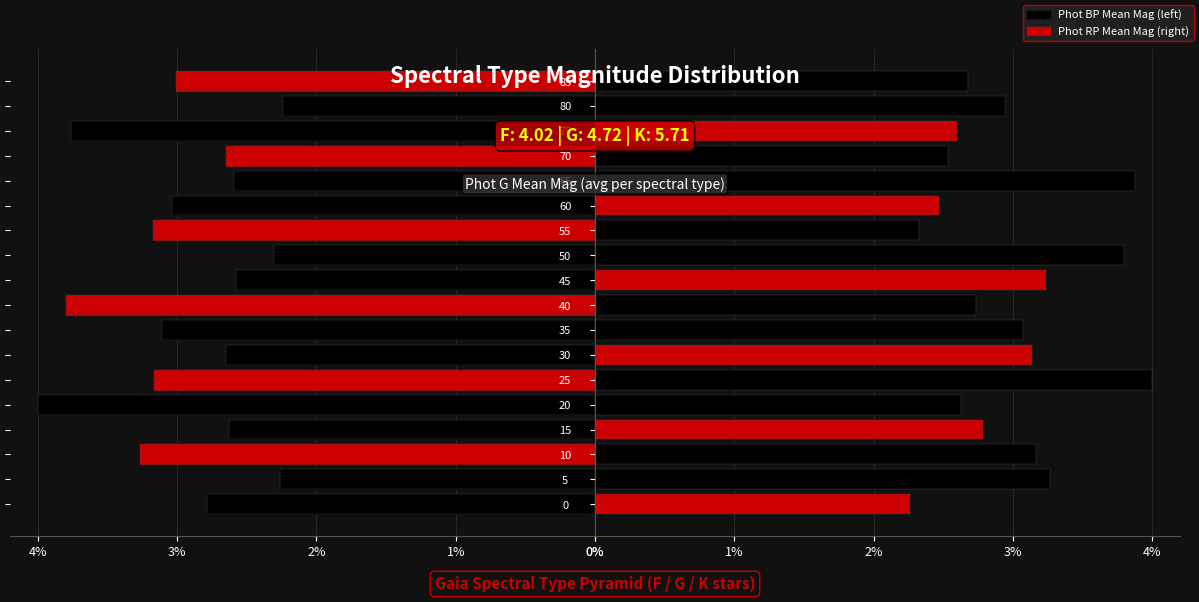

Reading left to right, extract all data points from this chart.

Phot BP Mean Mag: 2.8	2.3	3.3	2.6	4.0	3.2	2.6	3.1	3.8	2.6	2.3	3.2	3.0	2.6	2.7	3.8	2.2	3.0
Phot RP Mean Mag: 2.3	3.3	3.2	2.8	2.6	4.0	3.1	3.1	2.7	3.2	3.8	2.3	2.5	3.9	2.5	2.6	2.9	2.7